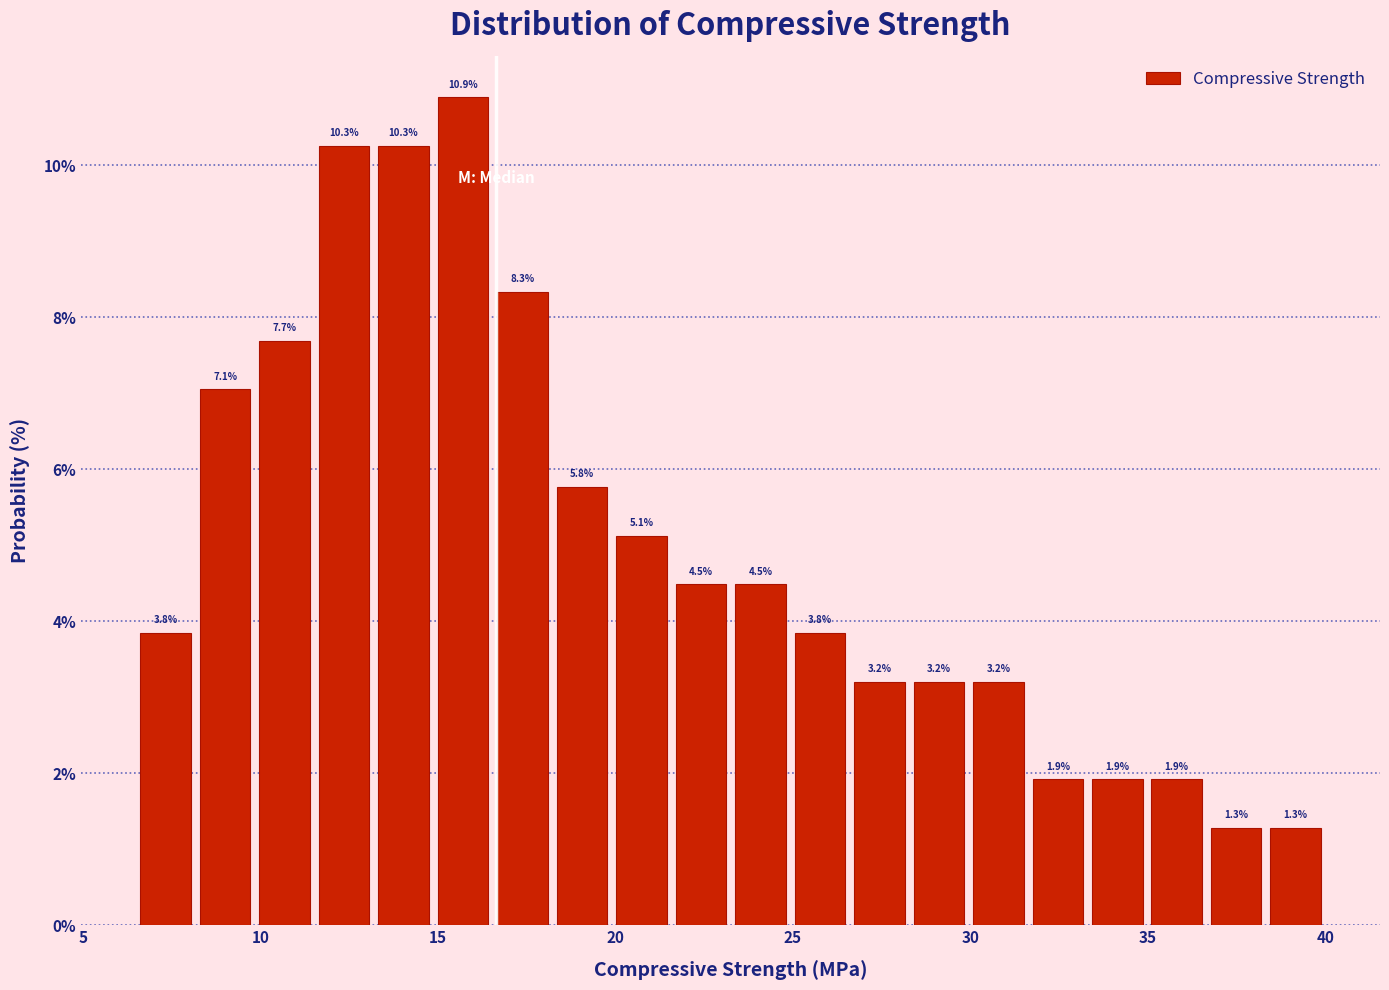

Read against the x-axis, roughly where is the centre of the tallest bar?

15.5